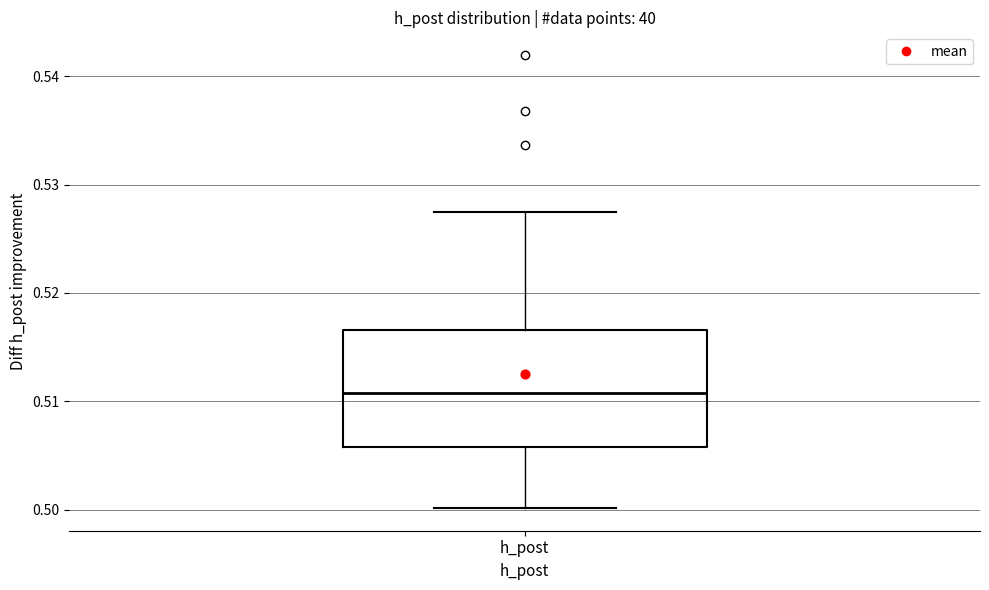

Where is the lower edge of the box for h_post on the y-axis? The values are not printed on the chart, so give them approximately, as read against the axis.

0.506